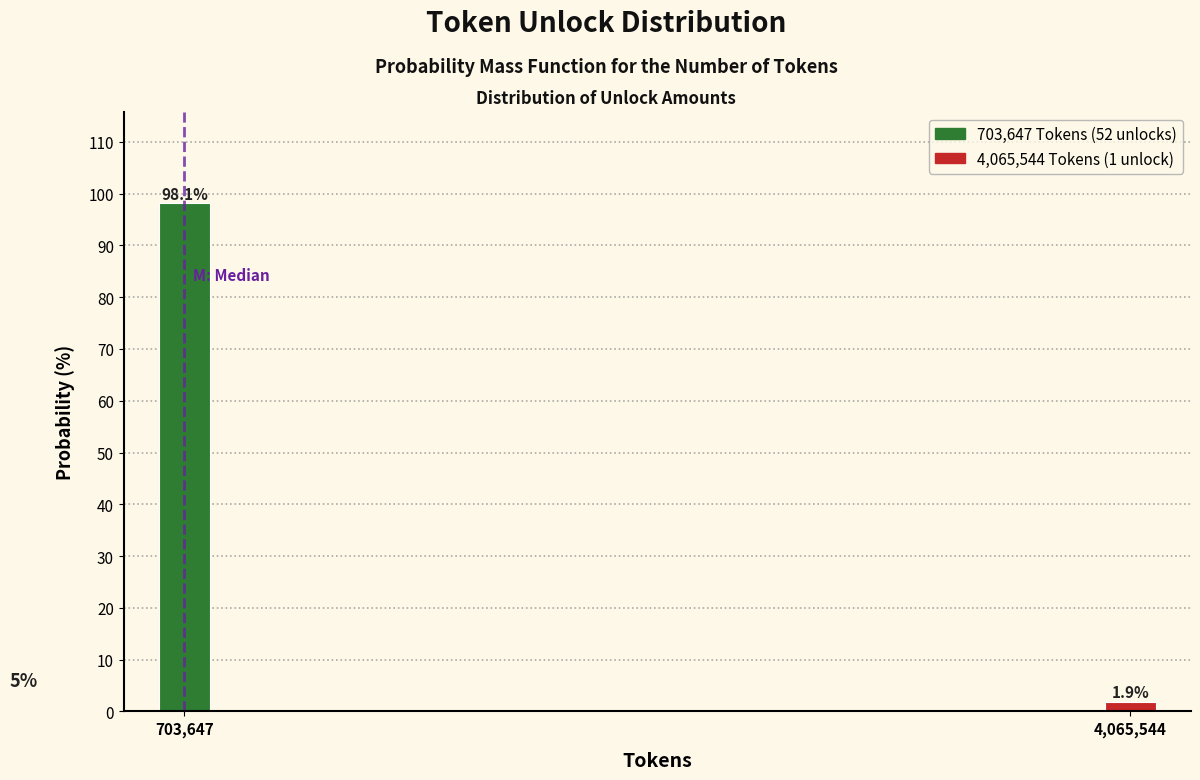

Reading left to right, extract all data points from this chart.

98.1	1.9